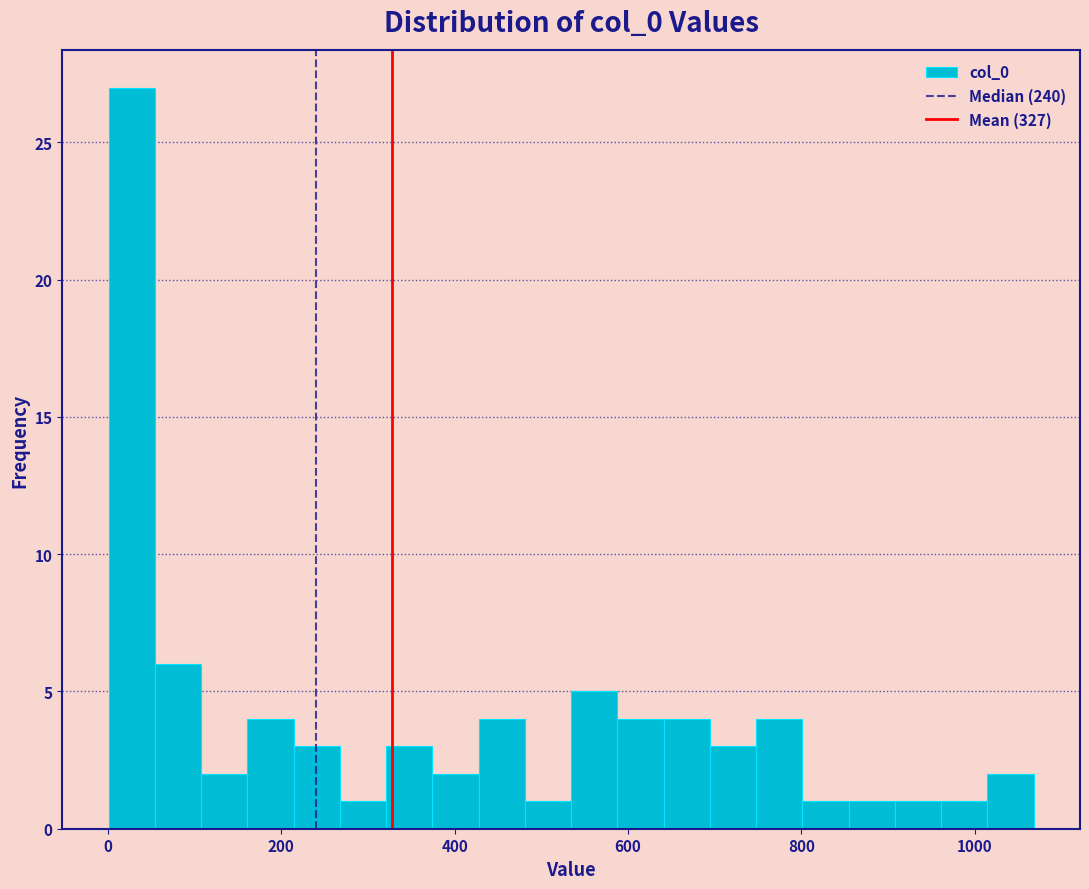

Read against the x-axis, roughly where is the centre of the tallest bar?

20